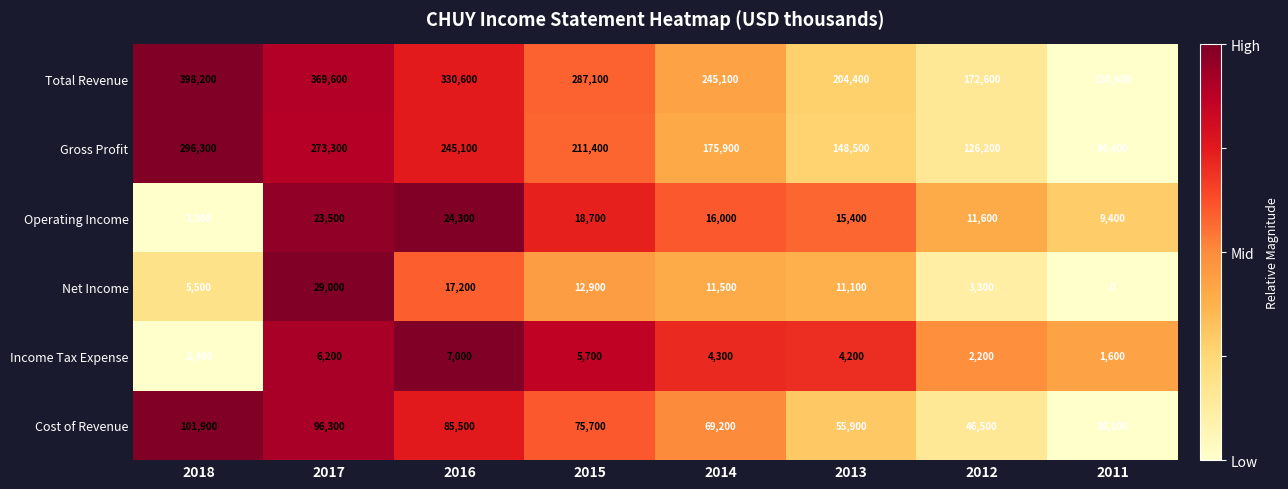

Where does the Operating Income series first go above 16000?

2017